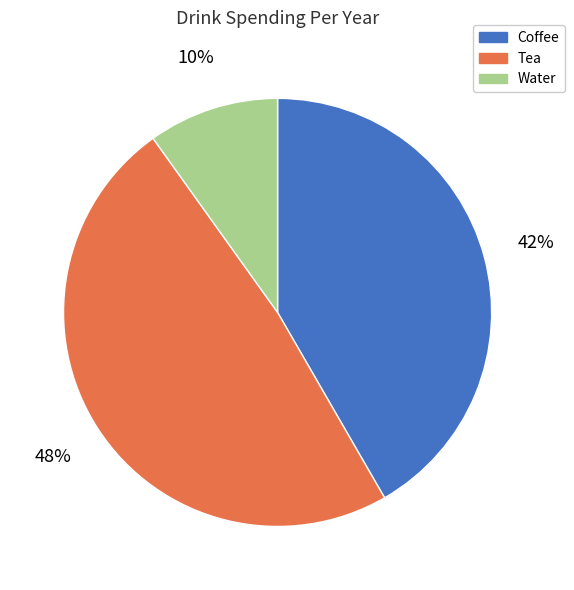

Combined, do Water and Tea account for over 50%?

Yes